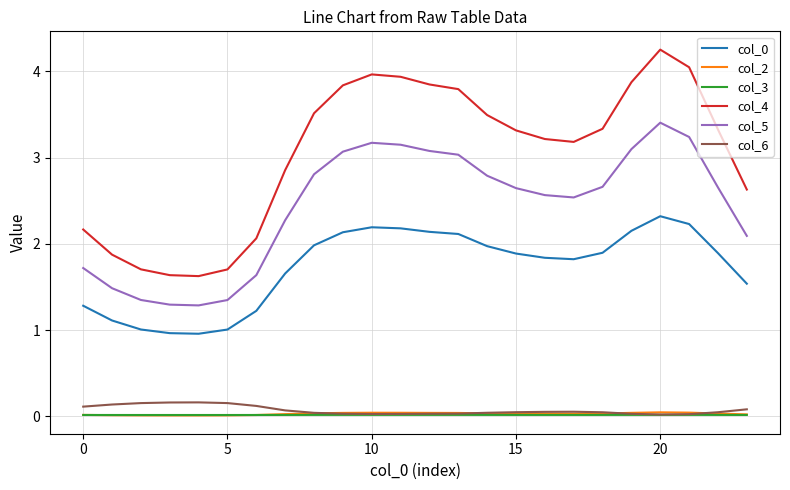

What is the maximum value for col_0?

2.3